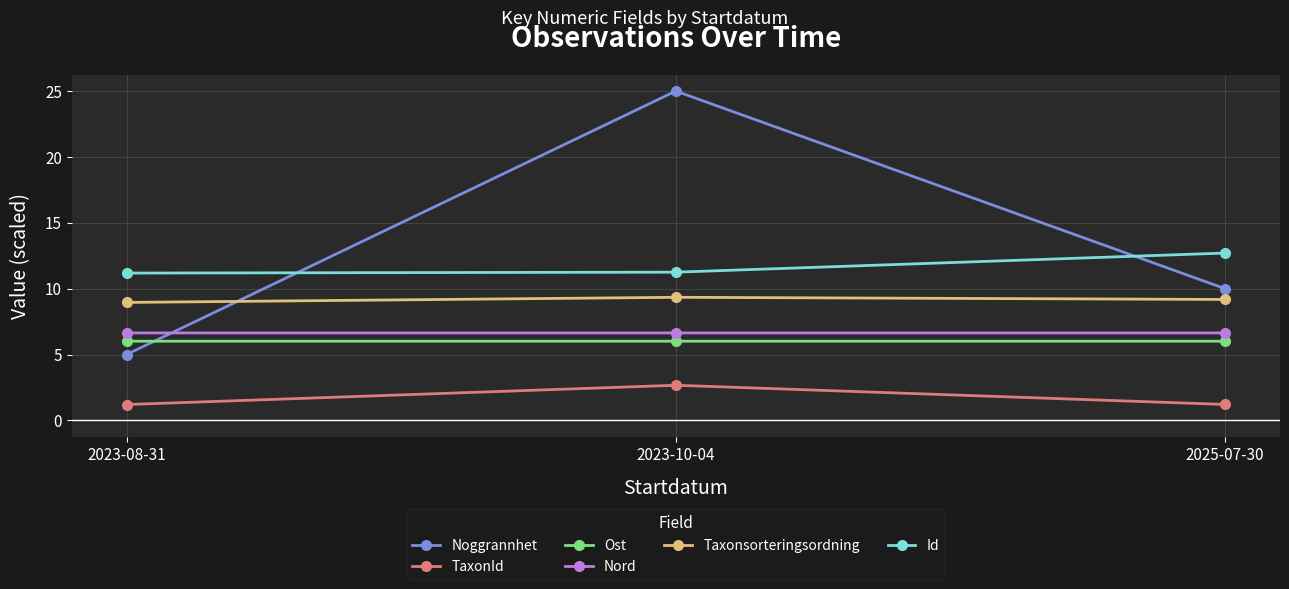

How many categories are shown in the chart?

3